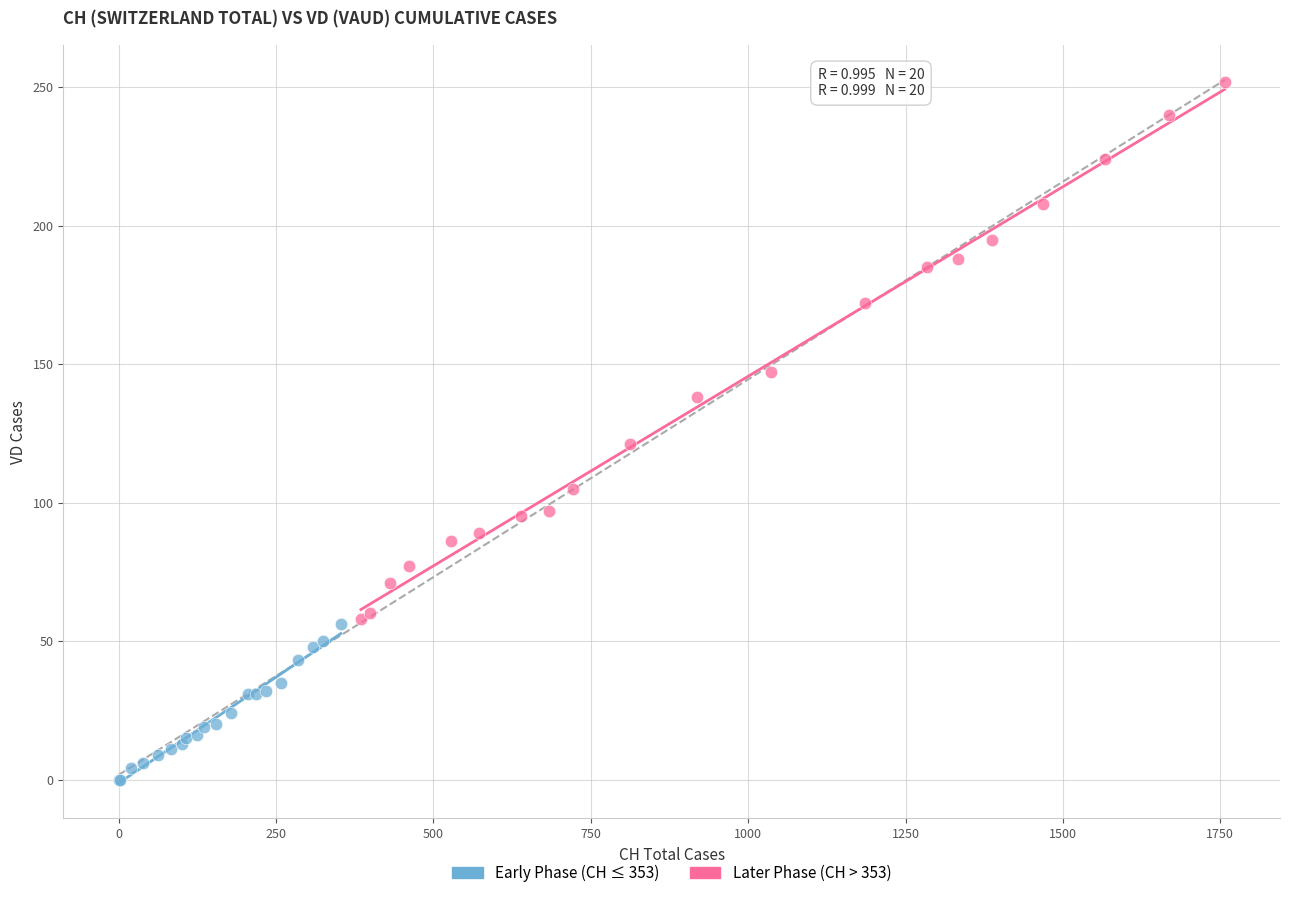

Which series reaches the maximum Y coordinate?

Later Phase (CH > 353)